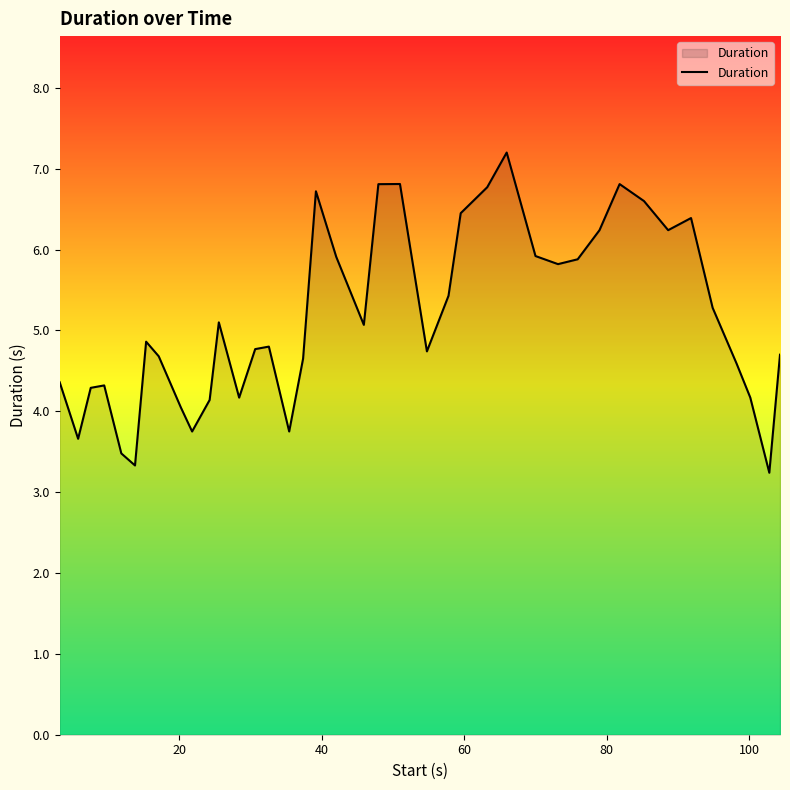

What is the maximum value shown in the chart?

7.2